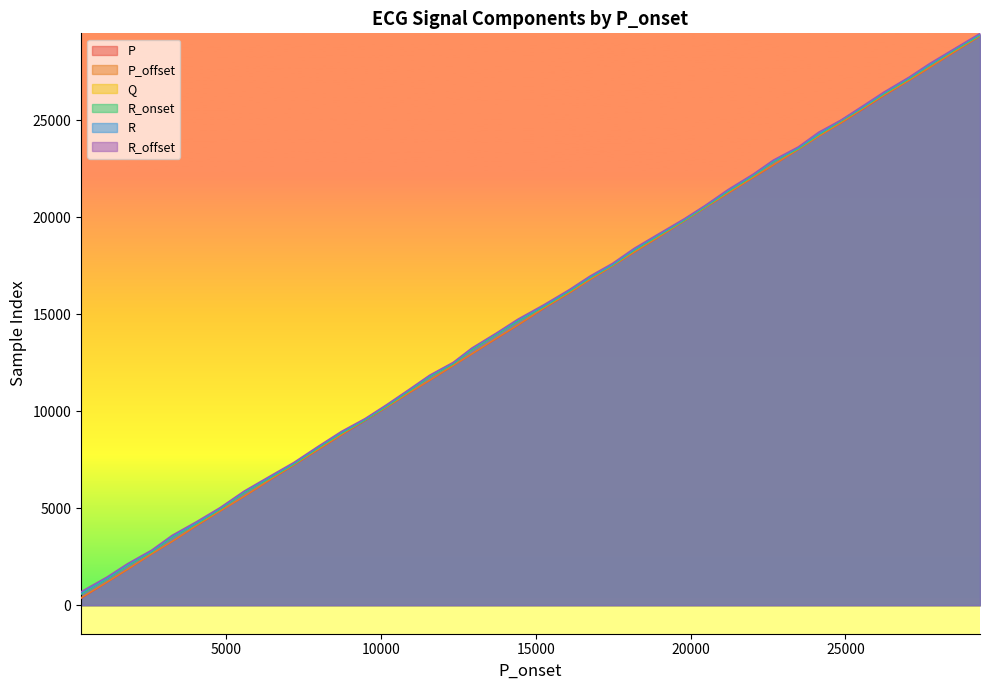

Is the value of Q at 2608 greater than the value of R_offset at 7199?

No